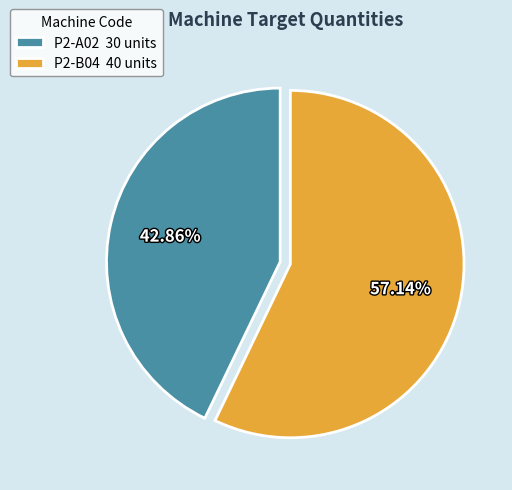

Which slice is the smallest?

P2-A02